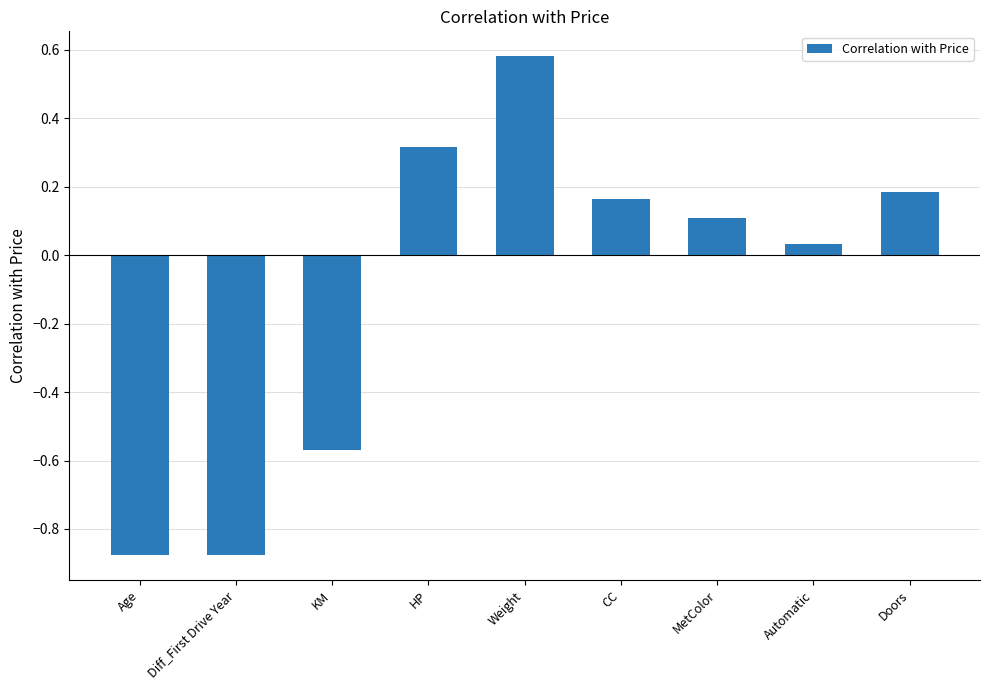

What is the difference between the maximum and minimum values?

1.5